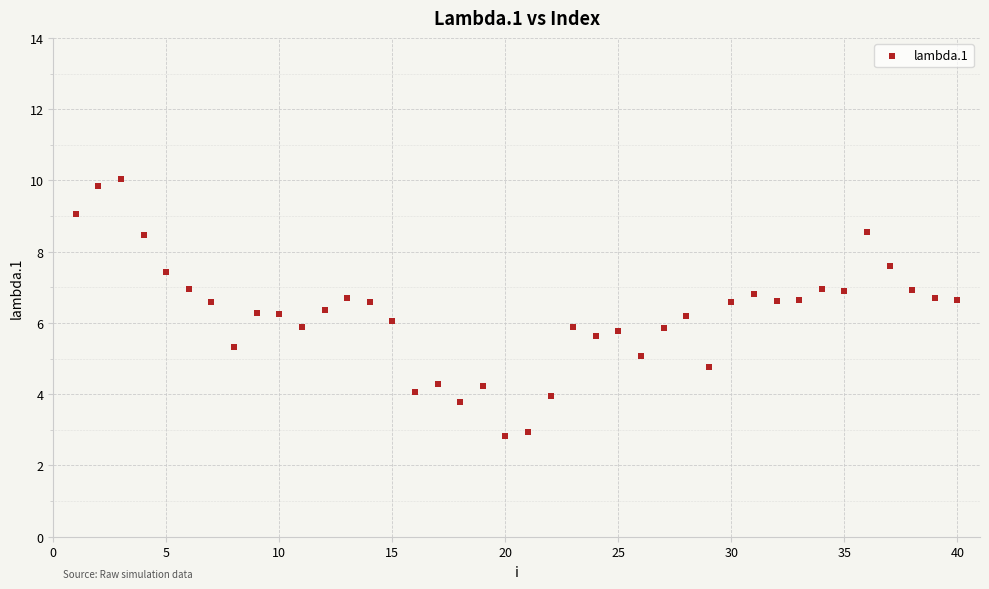

What is the range of Y values (max minus min)?

7.2